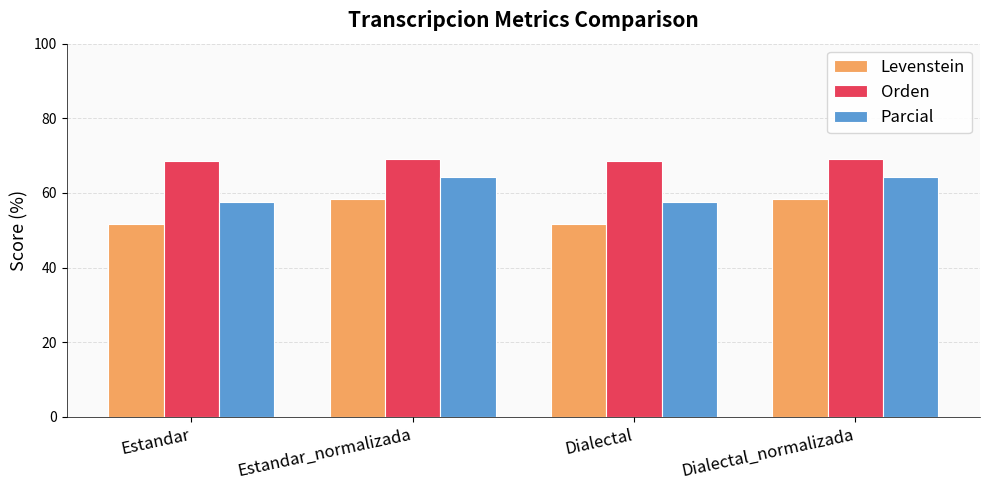

How many data points does each series have?

4